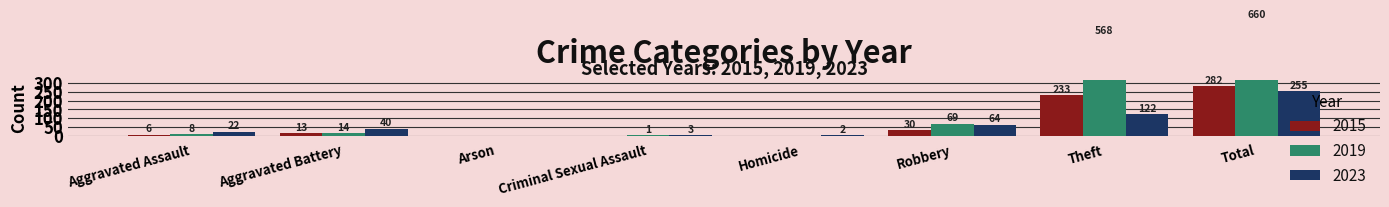

At which label does 2019 first exceed 14?

Robbery